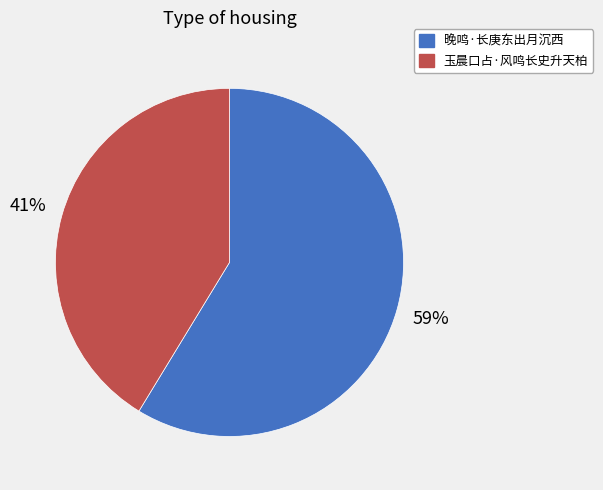

The 玉晨口占·风鸣长史升天柏 slice represents 53% of the pie. True or false?

False